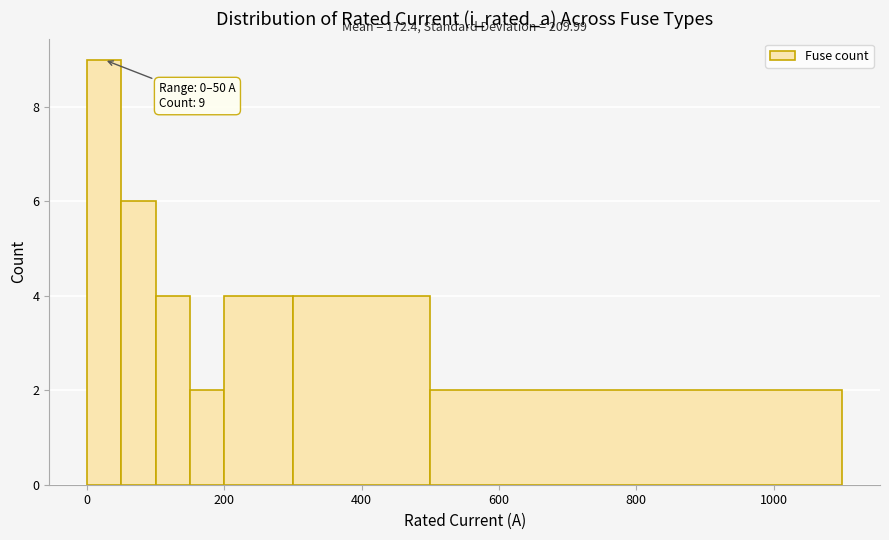

Around what value on the x-axis is the tallest bar? Give the approximate position of its centre, as read against the axis.

20